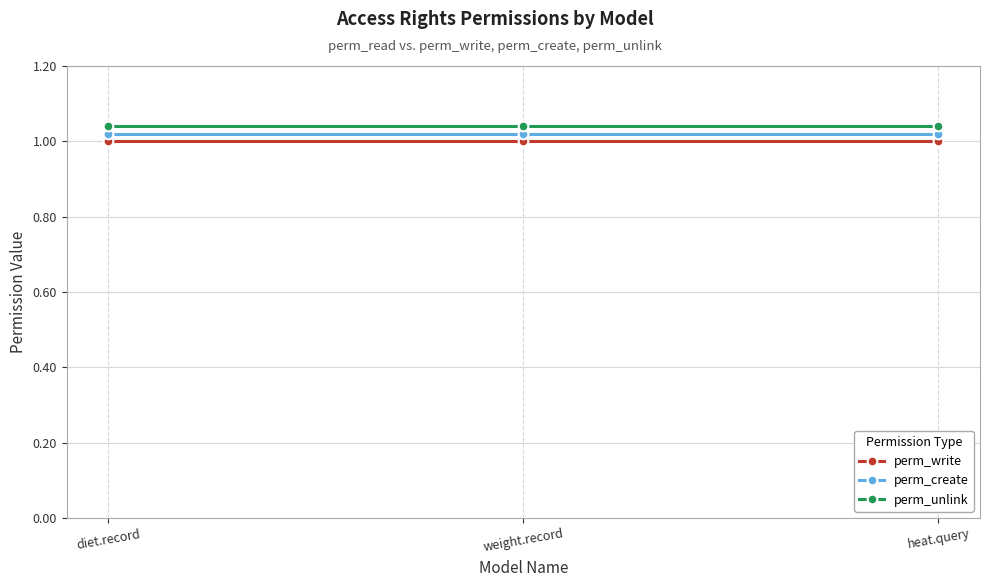

Is the value of perm_write at heat.query greater than the value of perm_unlink at heat.query?

No